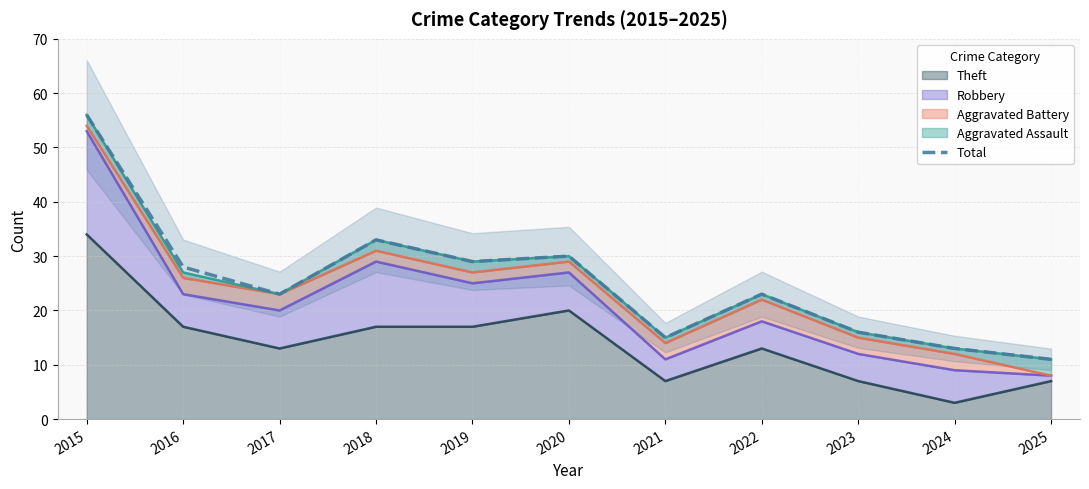

What is the ratio of the value at 2024 to the value at 2015?

0.2